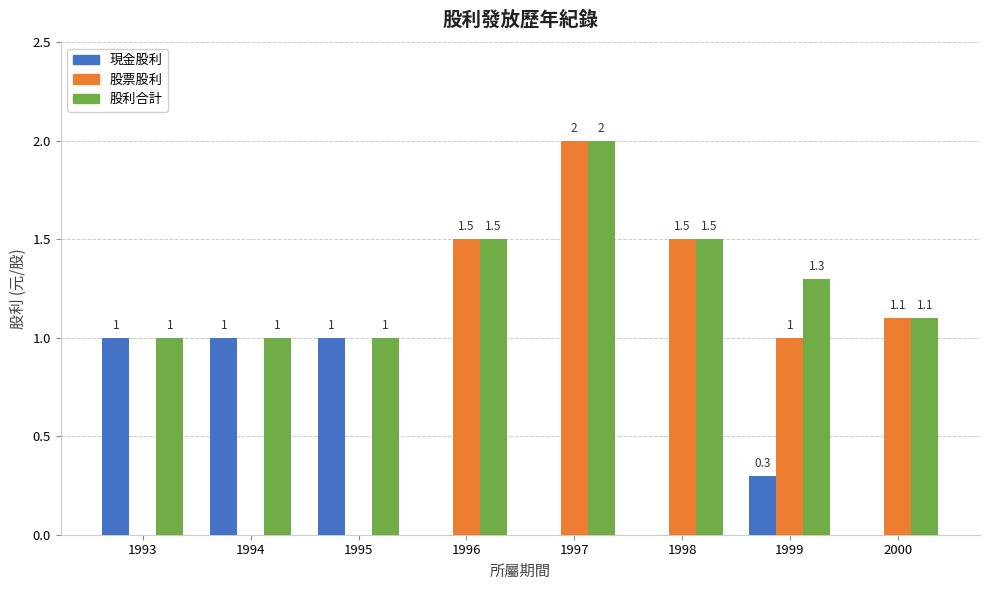

The value of 現金股利 at 1996 is 0.5. True or false?

False